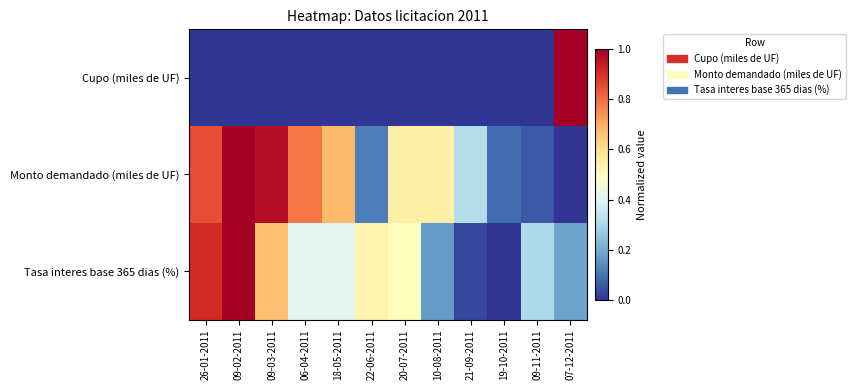

How many categories are shown in the chart?

12